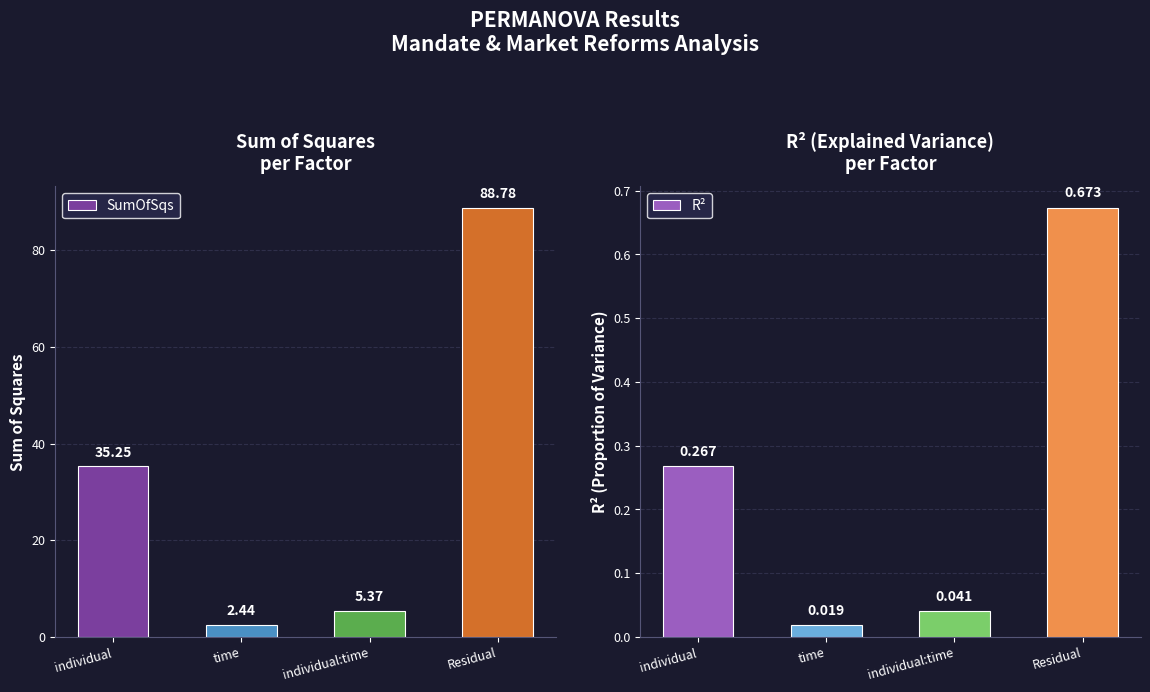

At which category does the chart reach its peak across all series?

Residual